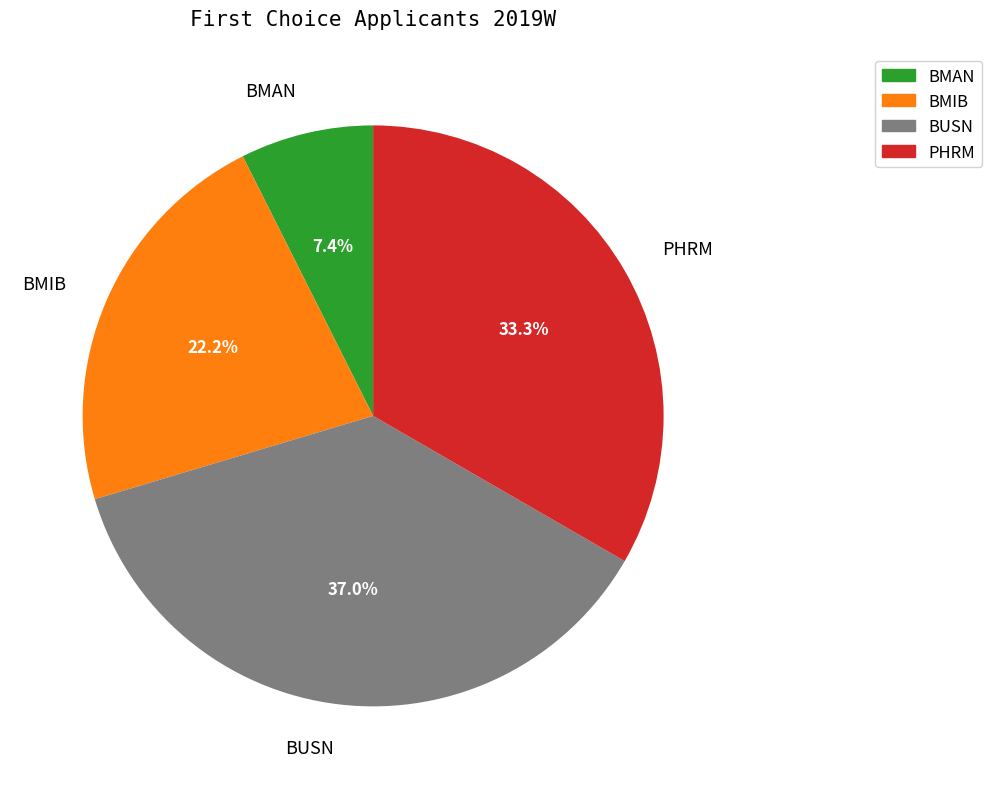

True or false: PHRM accounts for 33% of the total.

True